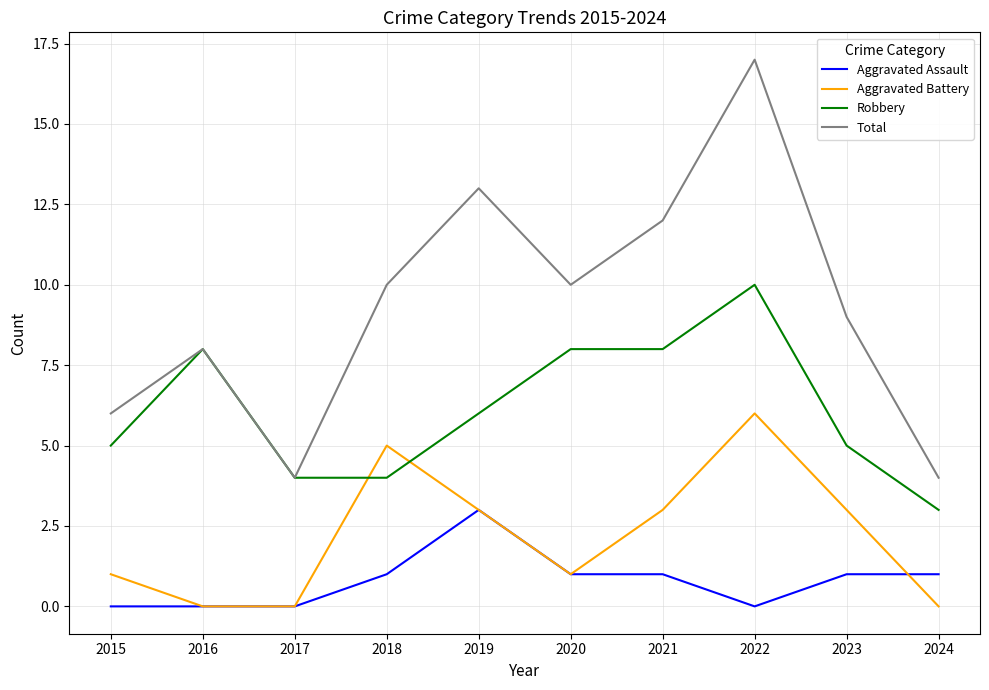

What is the difference between the second highest and second lowest values in the Robbery series?

4